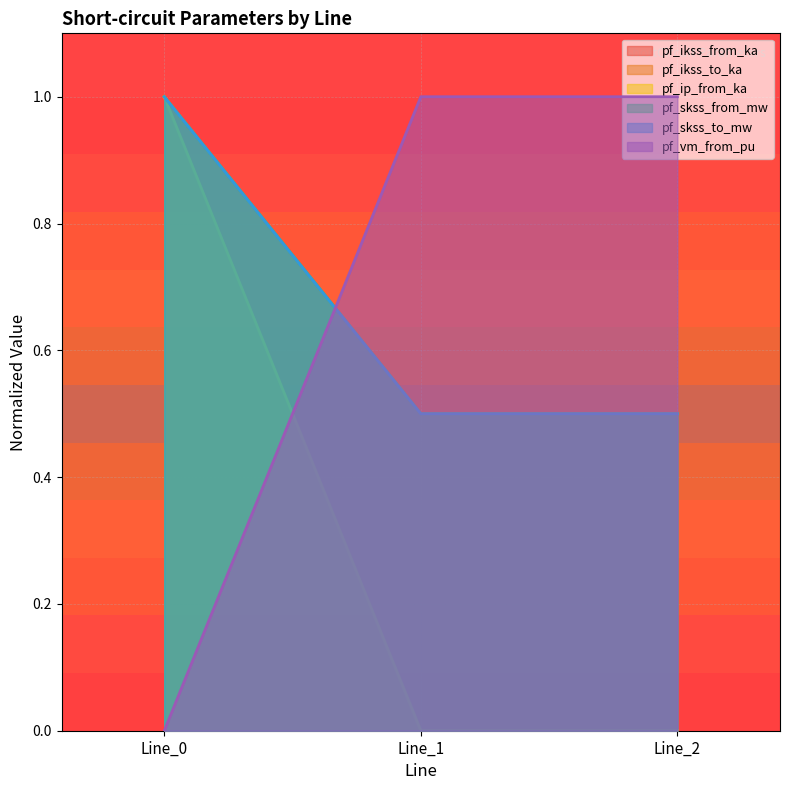

At which category is the sum across all series the highest?

Line_0